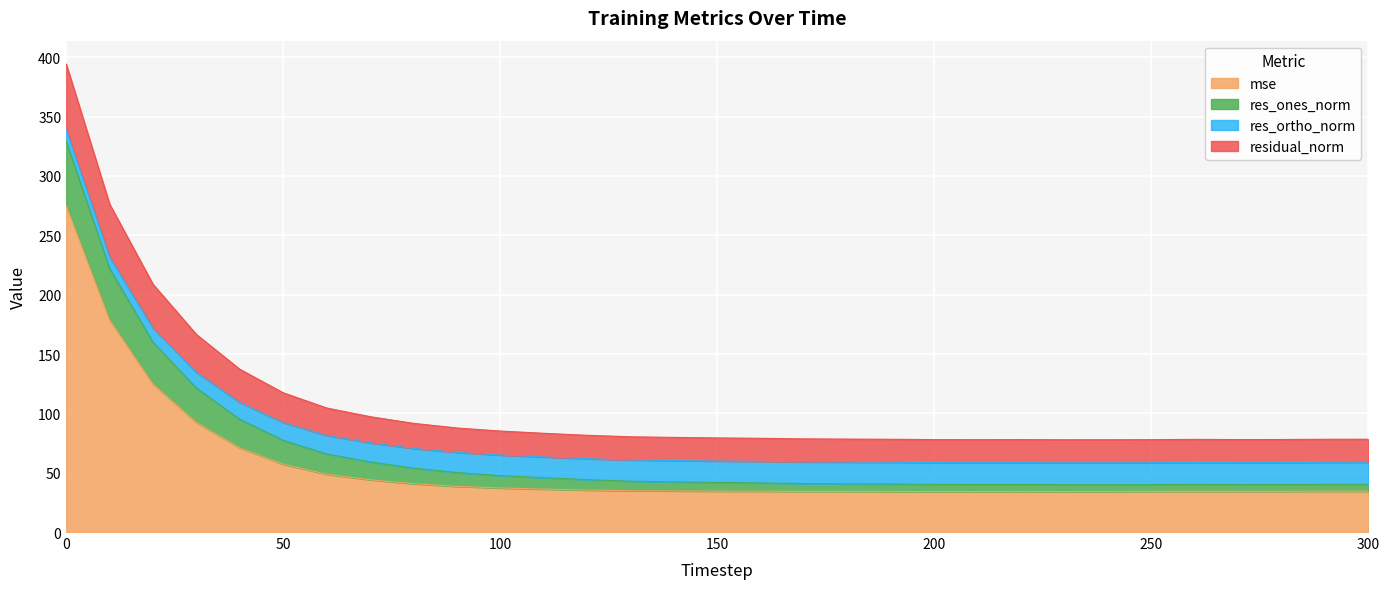

Rank the categories by residual_norm value from highest to lowest.

0, 10, 20, 30, 40, 50, 60, 70, 80, 90, 100, 110, 120, 130, 140, 150, 160, 170, 180, 190, 300, 290, 200, 260, 220, 210, 280, 270, 250, 230, 240